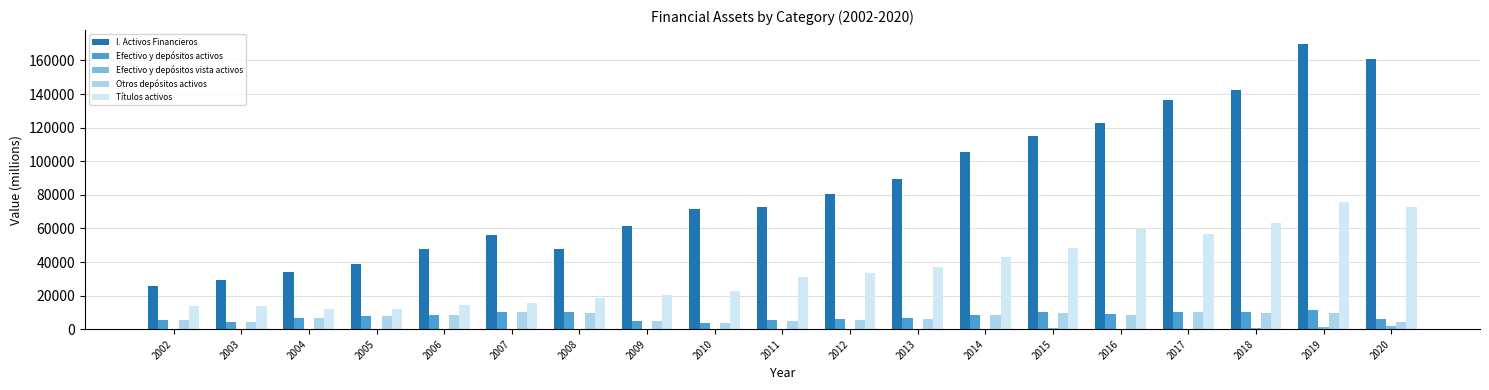

At which category is the sum across all series the highest?

2019